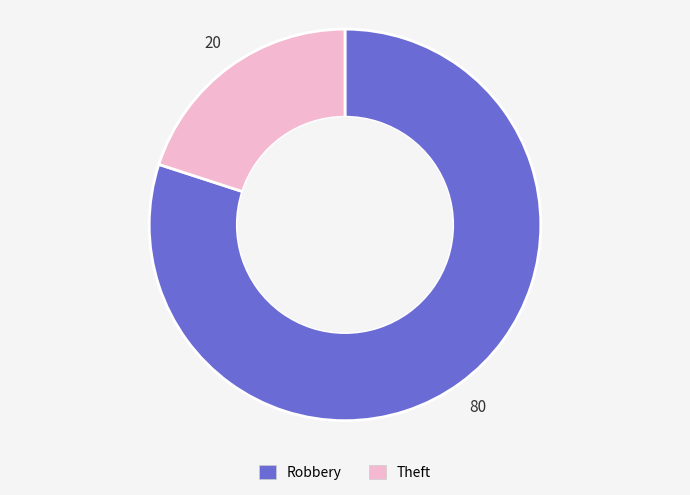

Is the sum of Robbery and Theft greater than half?

Yes